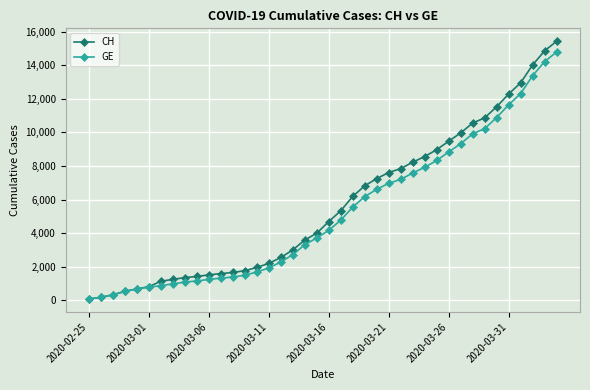

What is the maximum value for GE?

14791